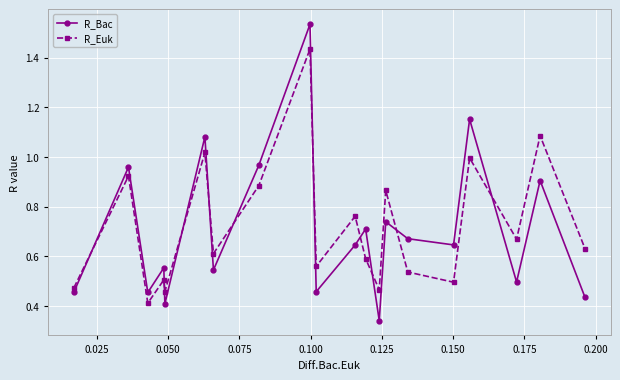

Which series has the largest range (max minus min)?

R_Bac